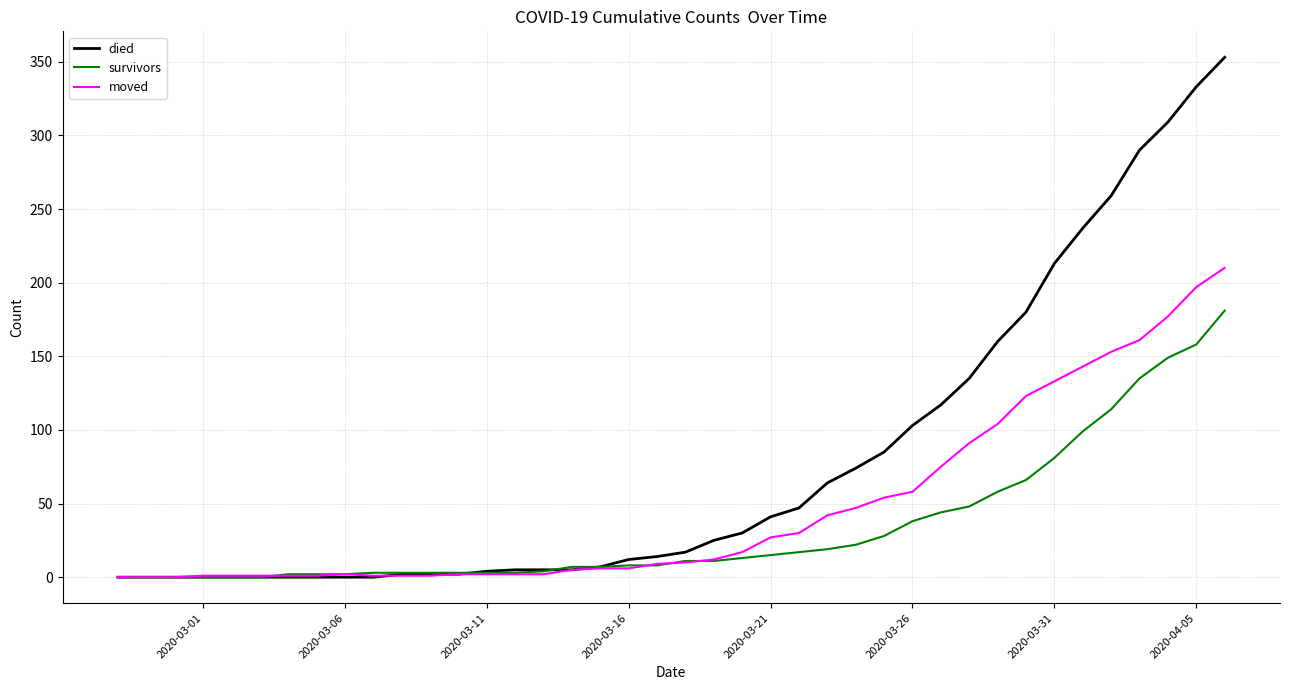

What is the maximum value for died?

353